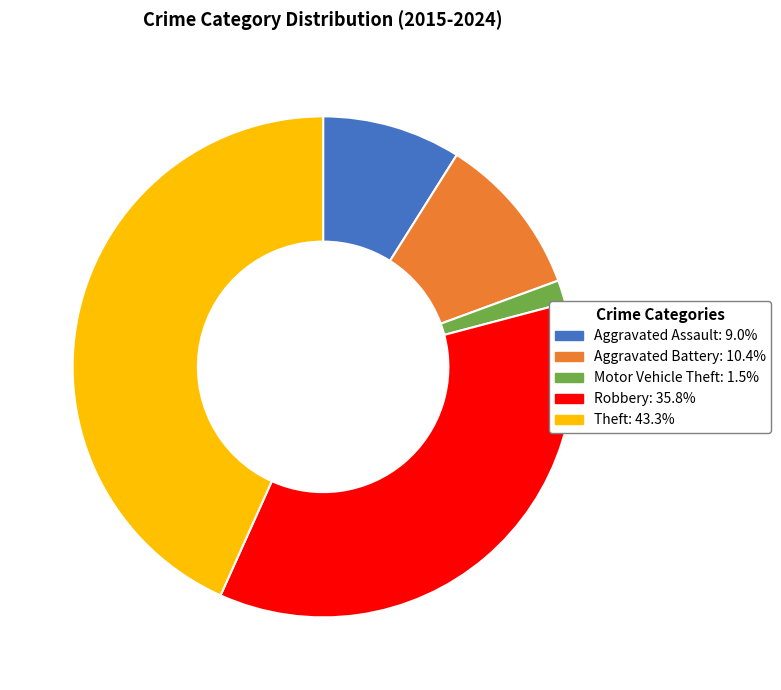

Between Motor Vehicle Theft and Aggravated Battery, which is larger?

Aggravated Battery